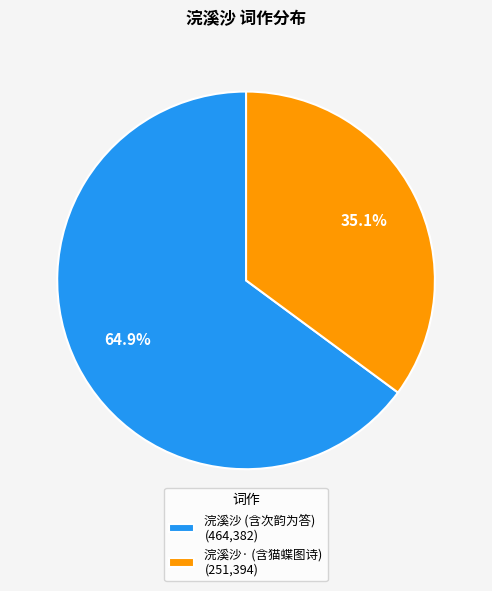

Is 浣溪沙· (含猫蝶图诗) (251,394) the majority of the pie?

No